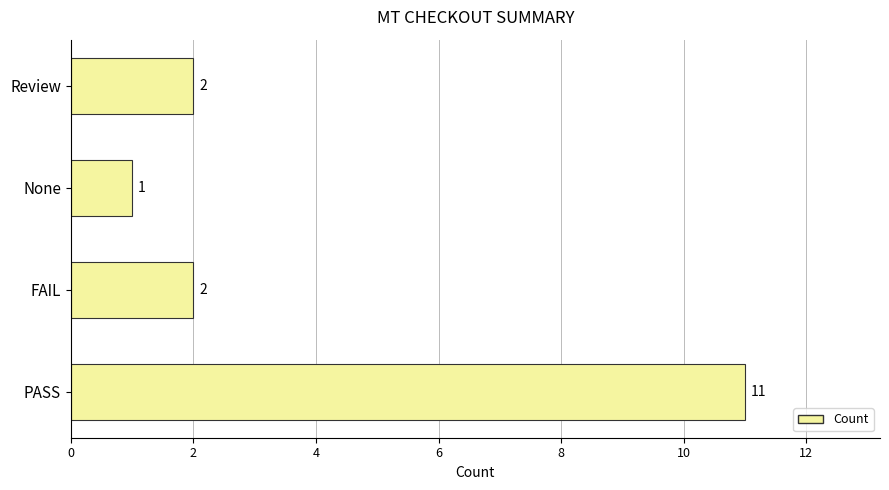

What is the sum of all values?

16